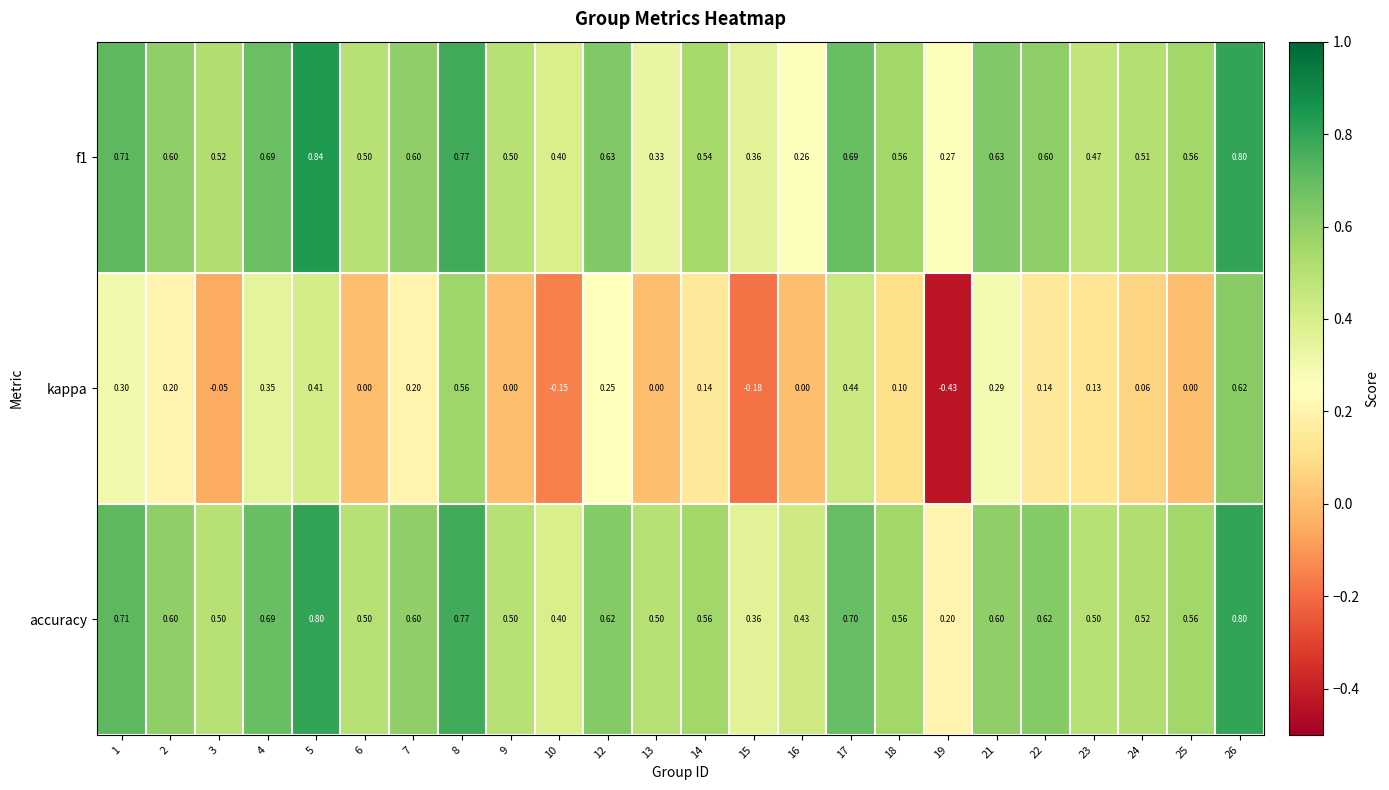

Which series has the largest range (max minus min)?

kappa